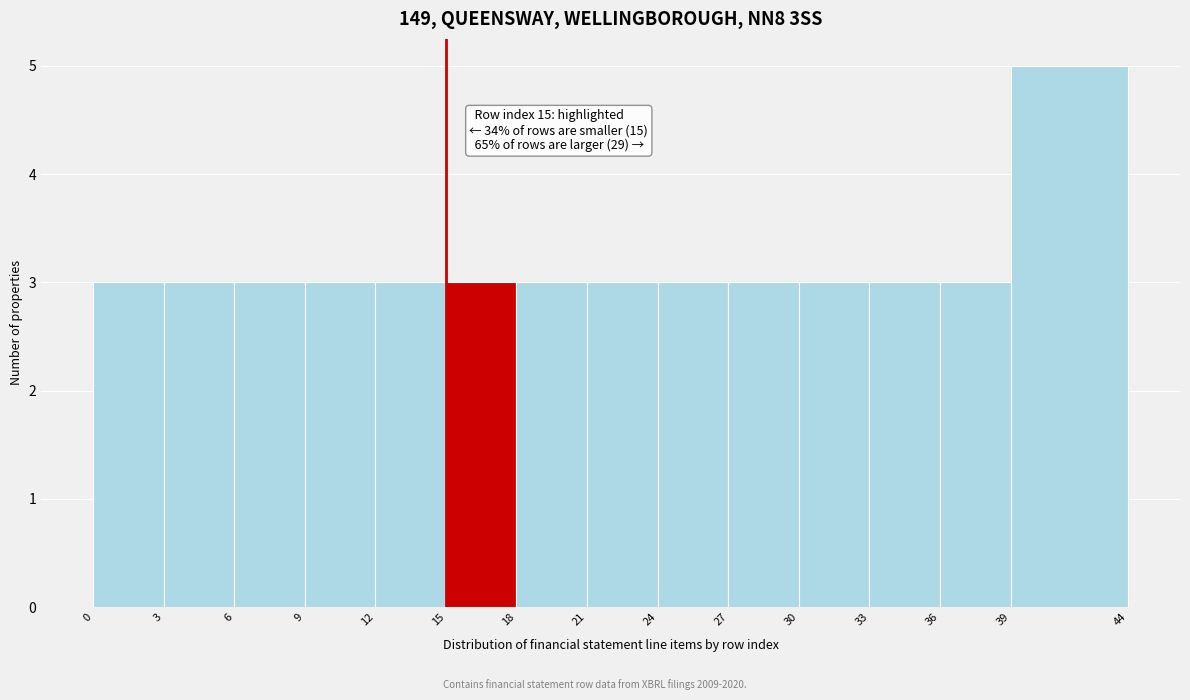

Over which range of the x-axis is the bar tallest?

39 to 44